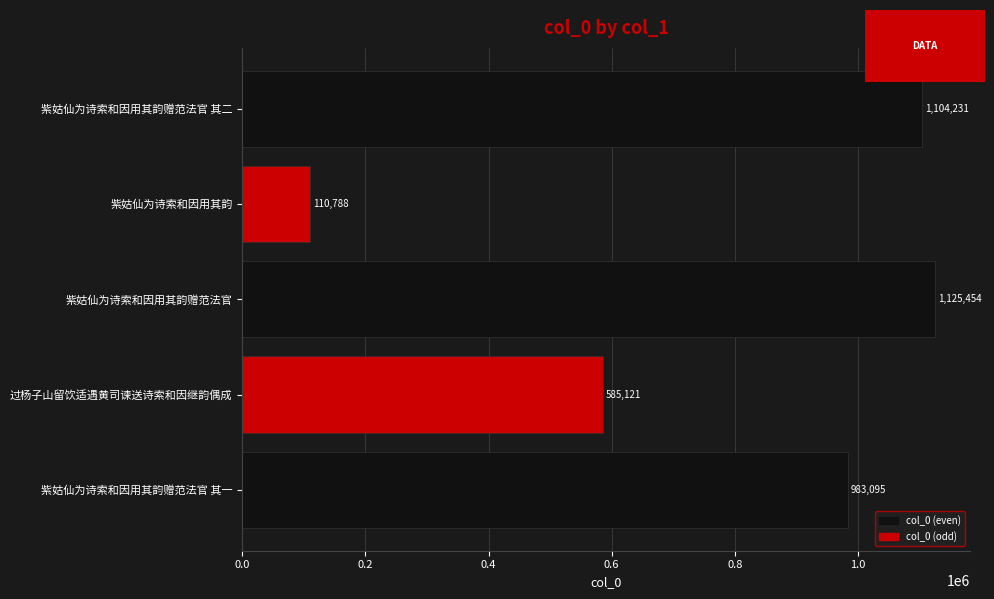

True or false: the data shows 555843 at 紫姑仙为诗索和因用其韵赠范法官.

False